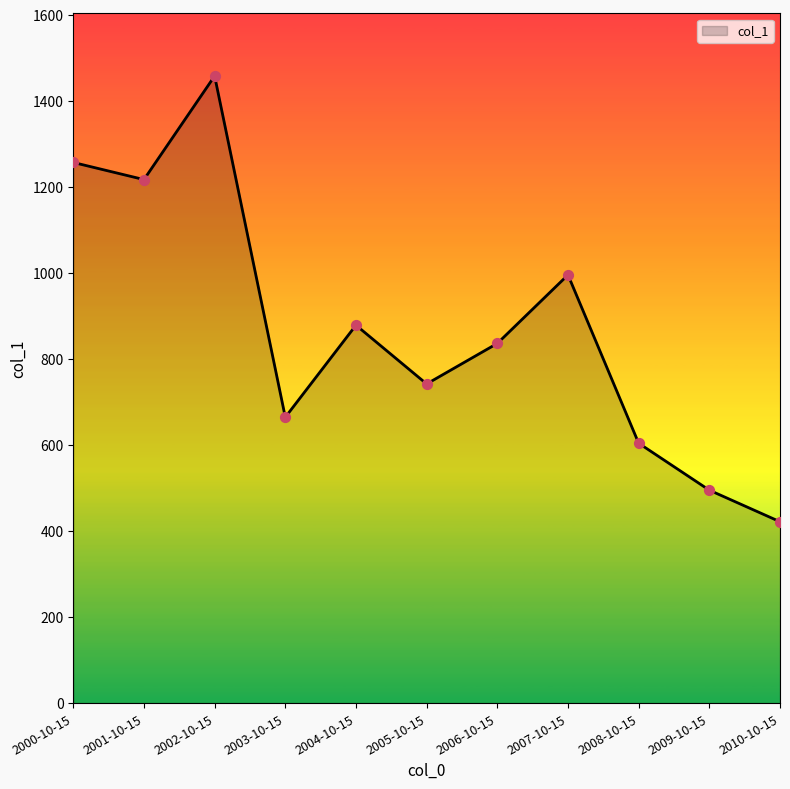

What is the change in value from 2004-10-15 to 2009-10-15?

-383.5